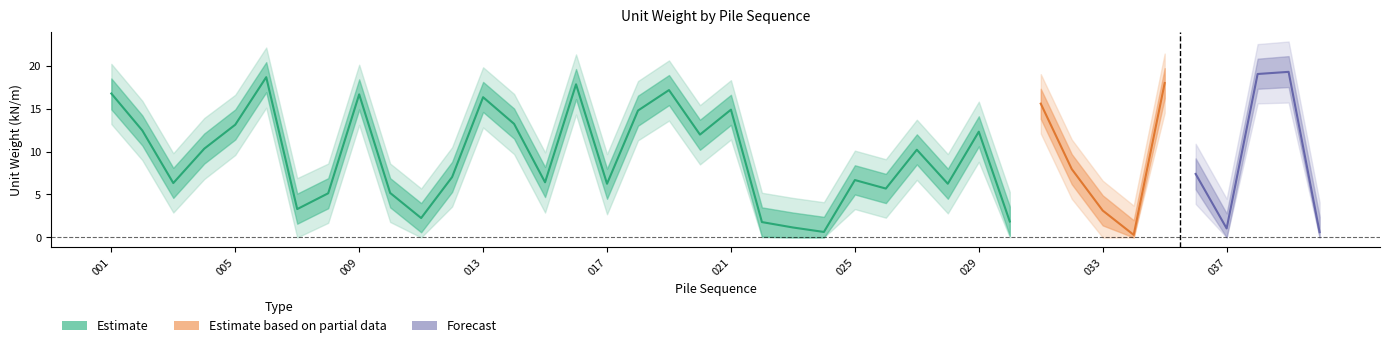

What is the difference between the cn1_lower1 values at 009 and 002?

4.2